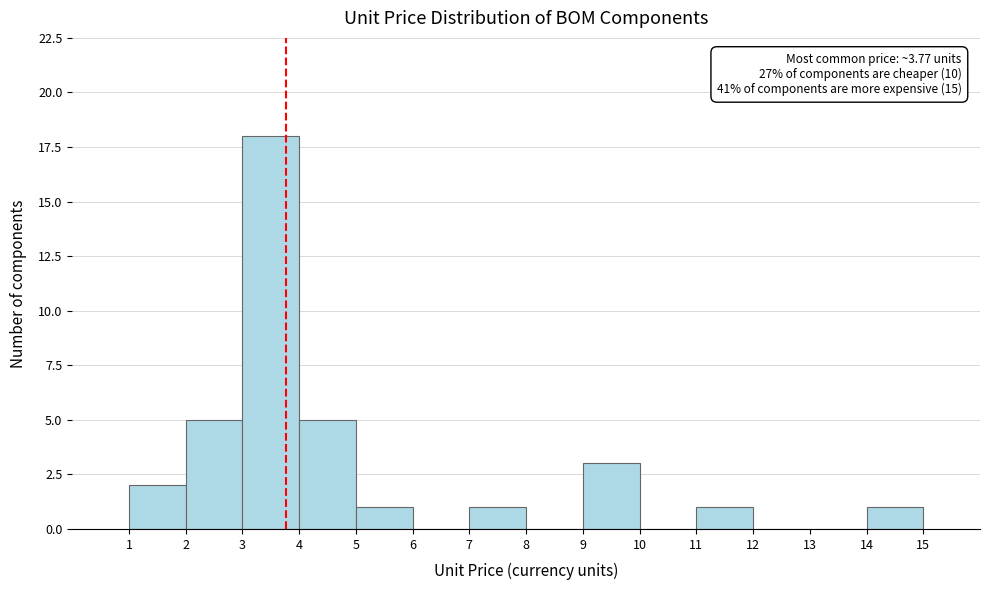

Which range on the x-axis has the tallest bar?

3 to 4